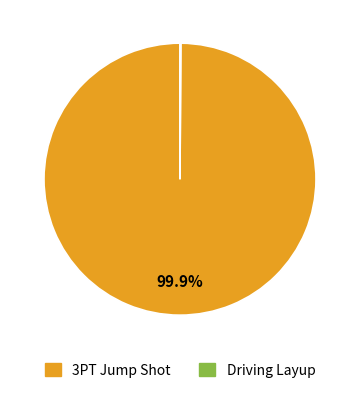

Which category has the biggest portion of the pie?

3PT Jump Shot